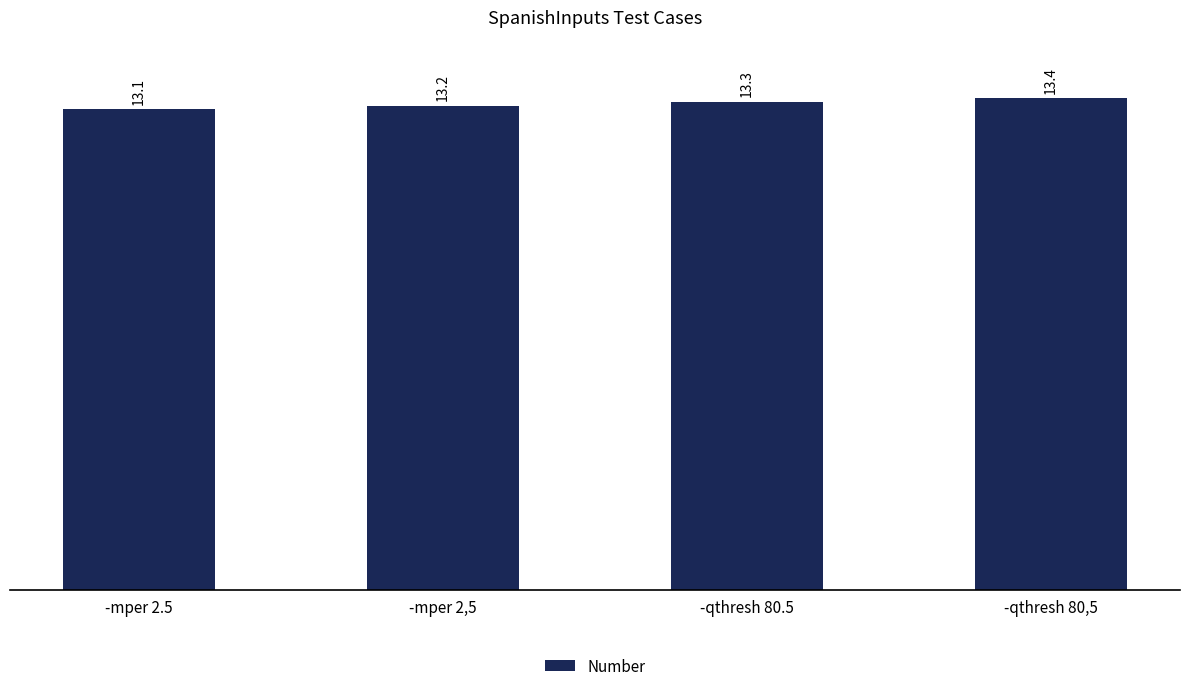

What position from the right is -mper 2,5?

3